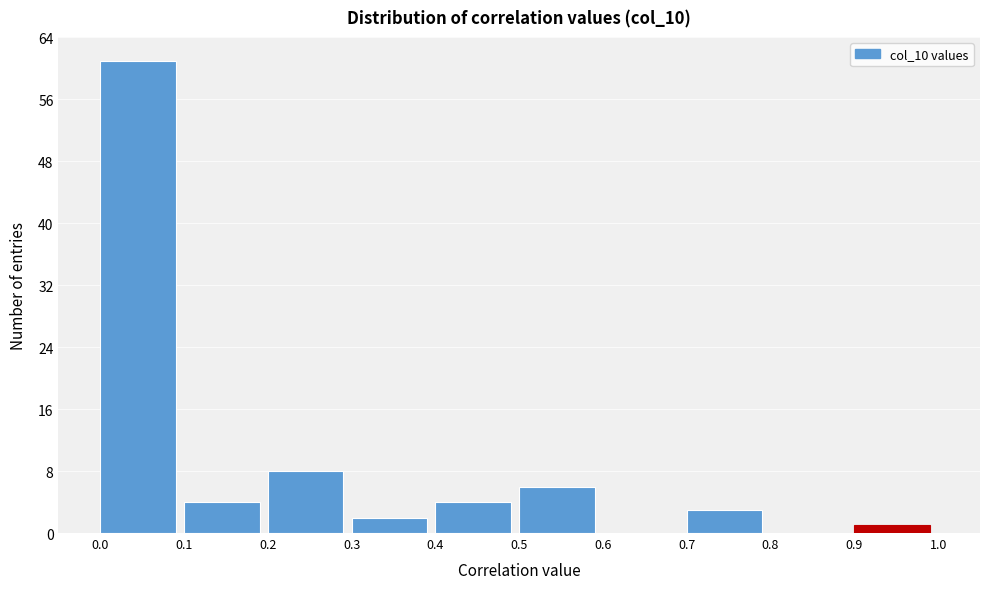

Reading left to right, transcribe this chart: for each bar, give the range it covers on the x-axis and its height. The values are not printed on the chart, so give them approximately, as read against the axis.

0.0 to 0.1: 61
0.1 to 0.2: 4
0.2 to 0.3: 8
0.3 to 0.4: 2
0.4 to 0.5: 4
0.5 to 0.6: 6
0.6 to 0.7: 0
0.7 to 0.8: 3
0.8 to 0.9: 0
0.9 to 1.0: 1